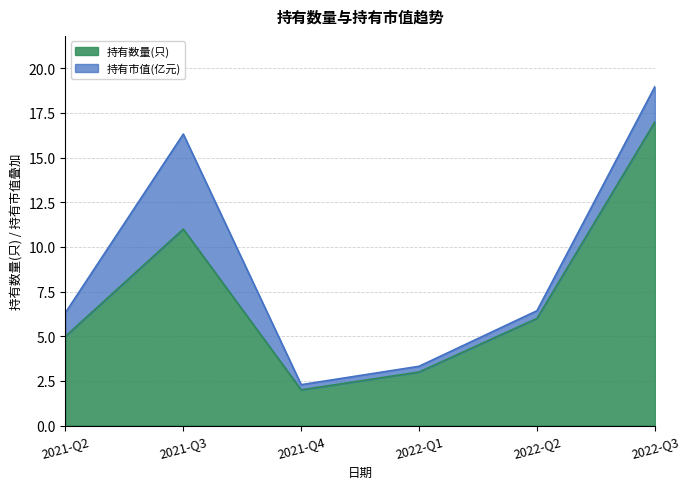

What is the difference between the second highest and minimum values?

9